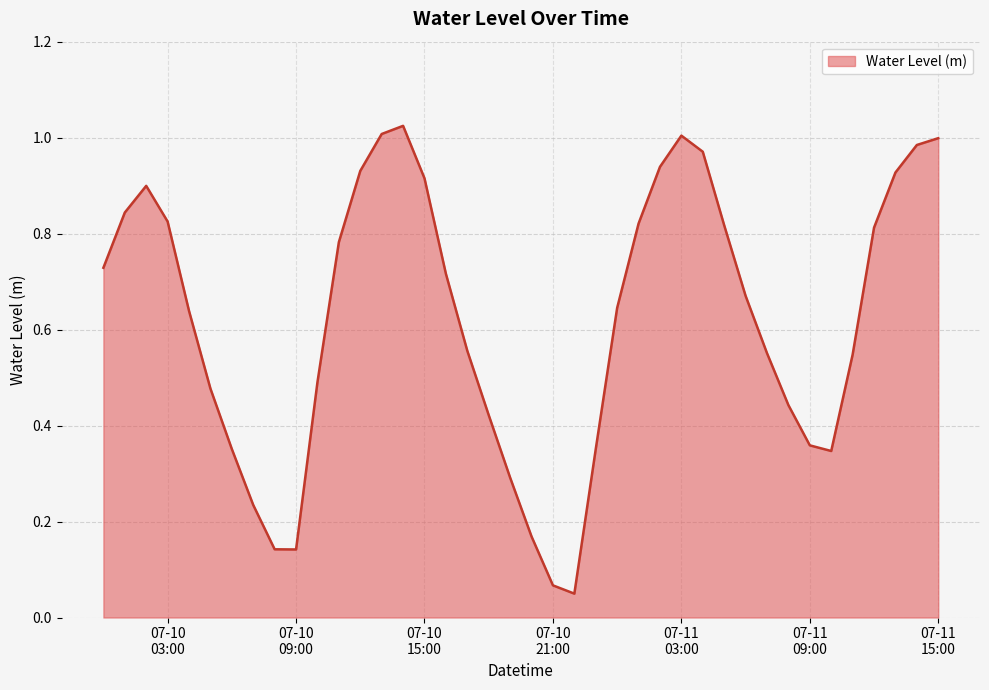

What is the average value?

0.6